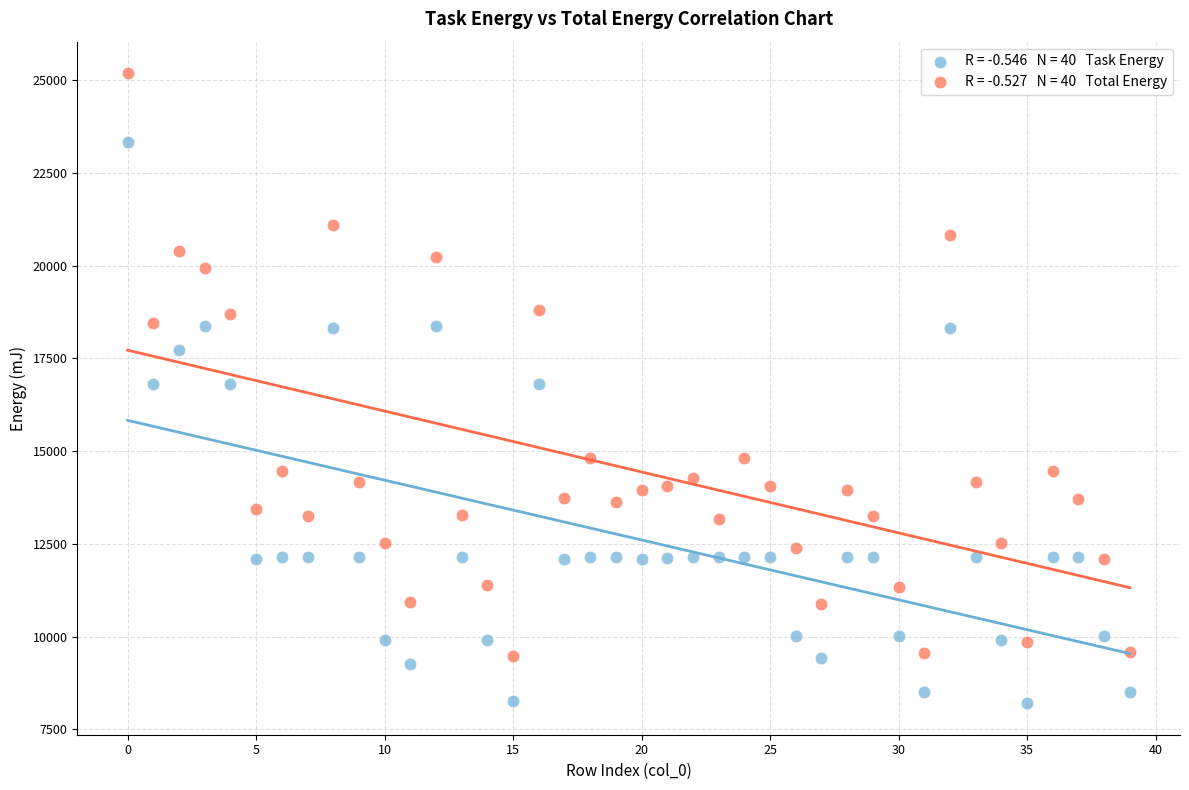

Count the number of points in this scatter plot.

80